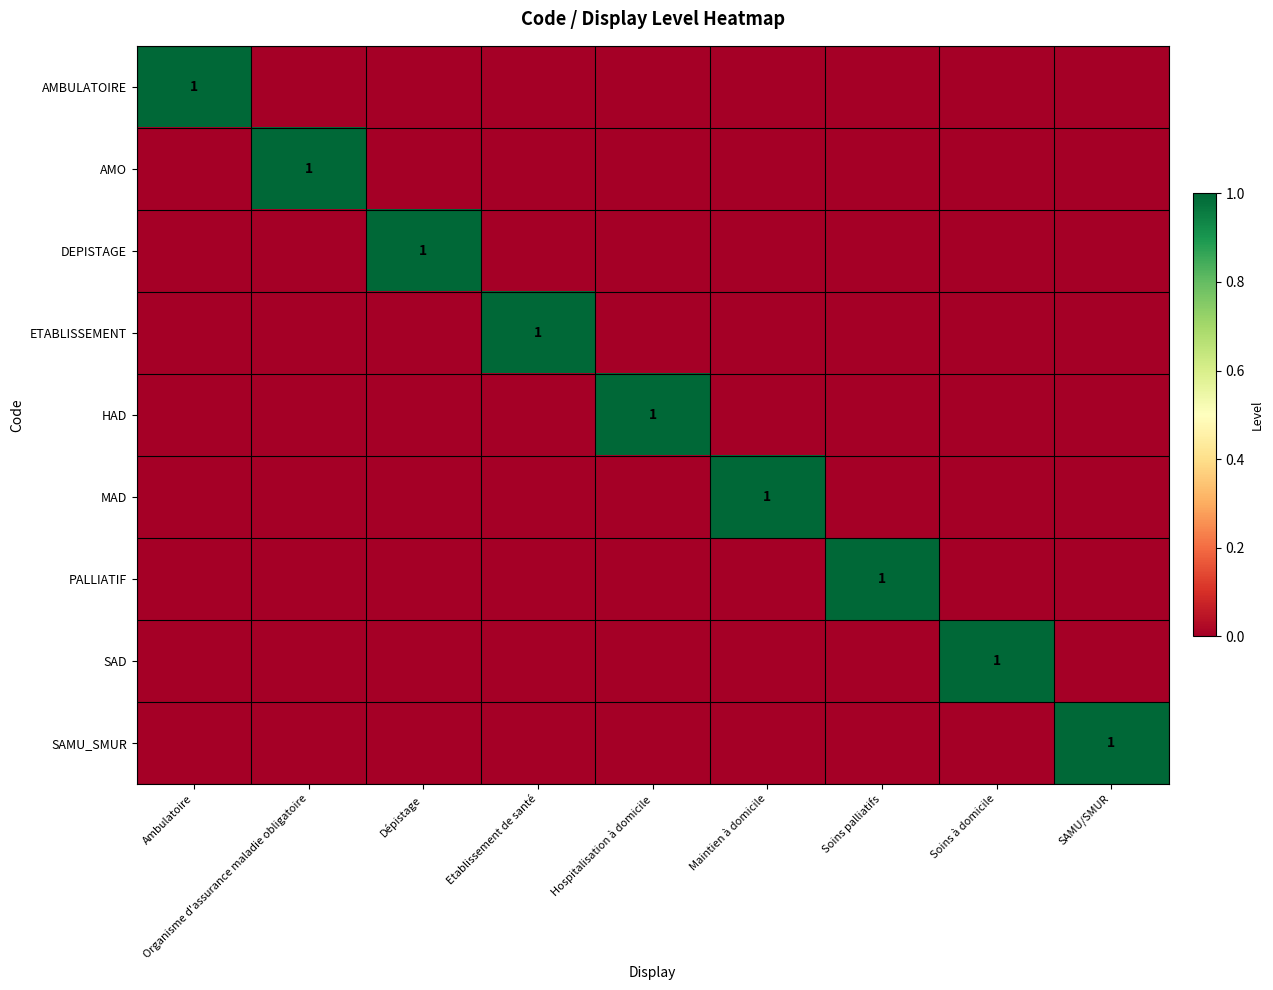

At how many categories does at least one series exceed 0?

9